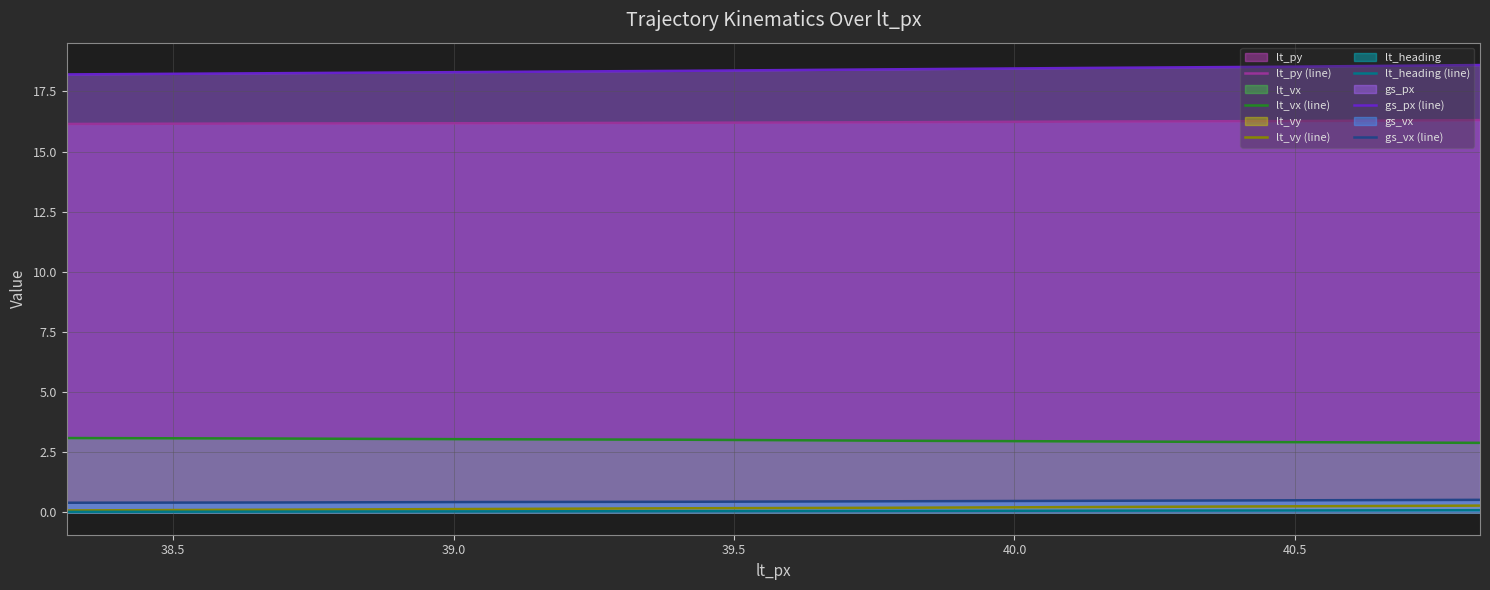

Does the chart display data point markers on the line(s)?

No